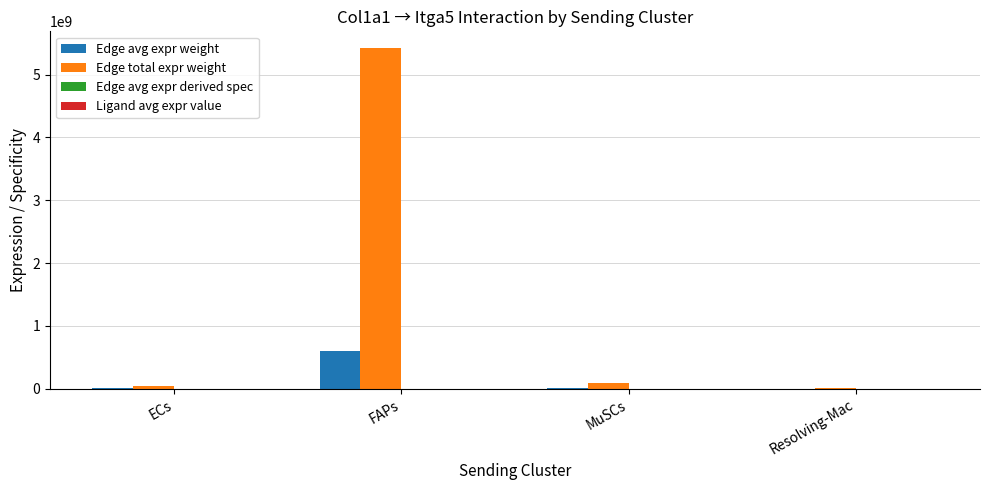

What is the sum of all Edge avg expr weight values?

617417520.6